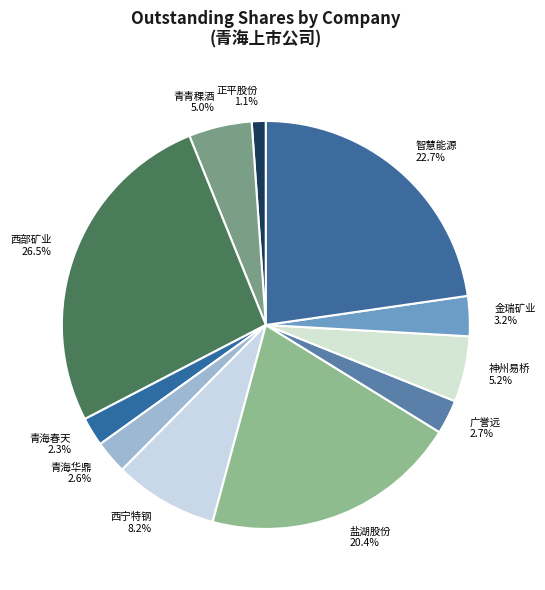

Combined, what portion of the pie is 金瑞矿业 and 智慧能源?

25.9%